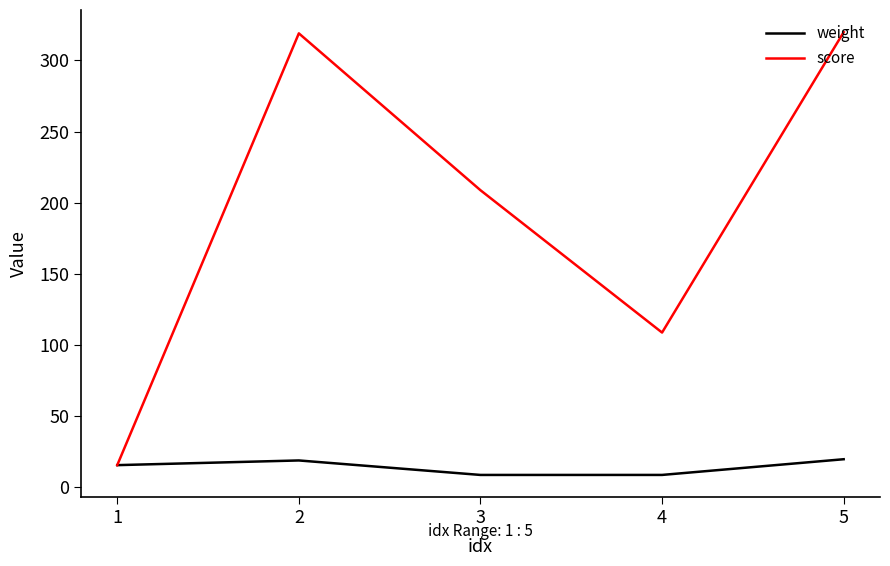

How many lines are shown in the chart?

2